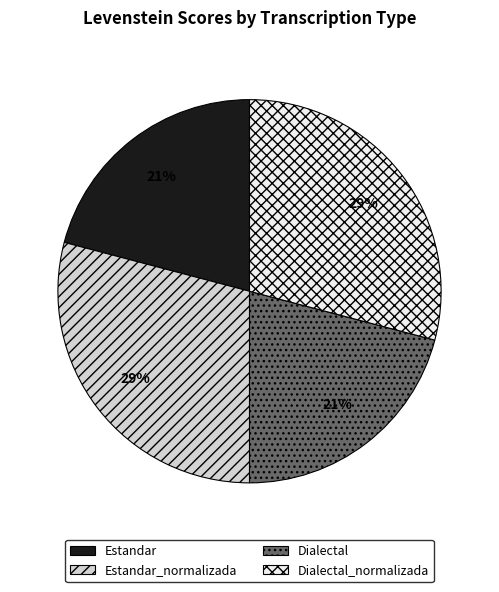

Is Estandar_normalizada the majority of the pie?

No